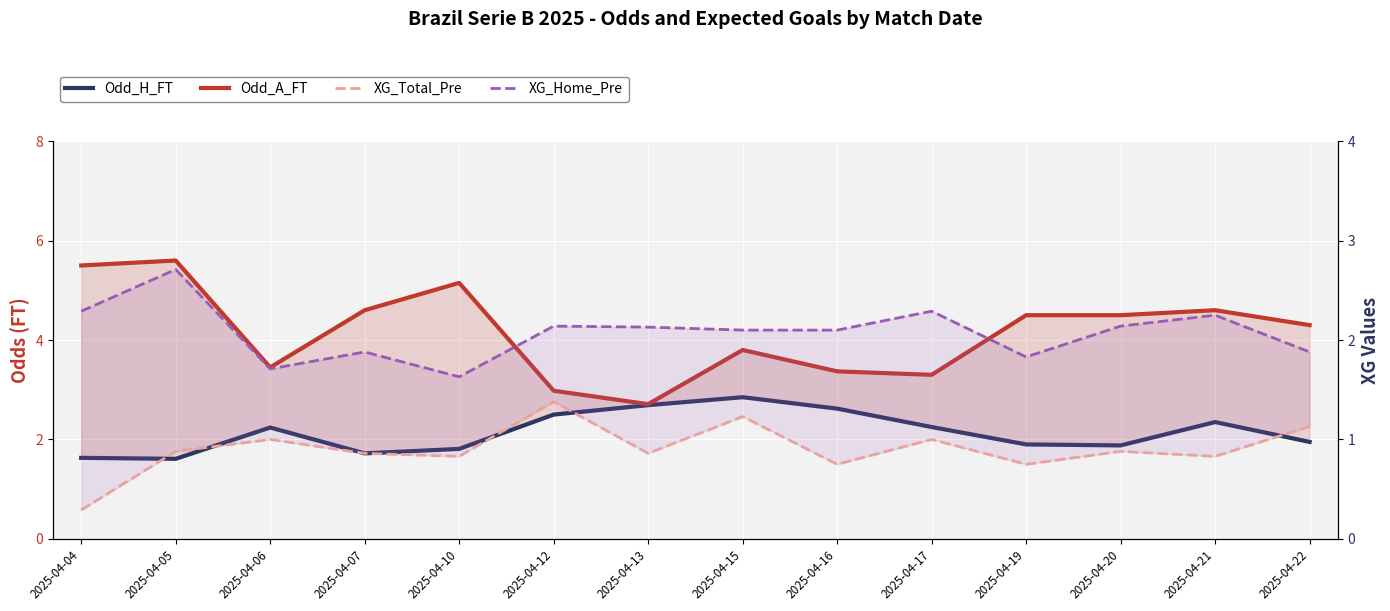

Which has a higher value, 2025-04-15 or 2025-04-04?

2025-04-15